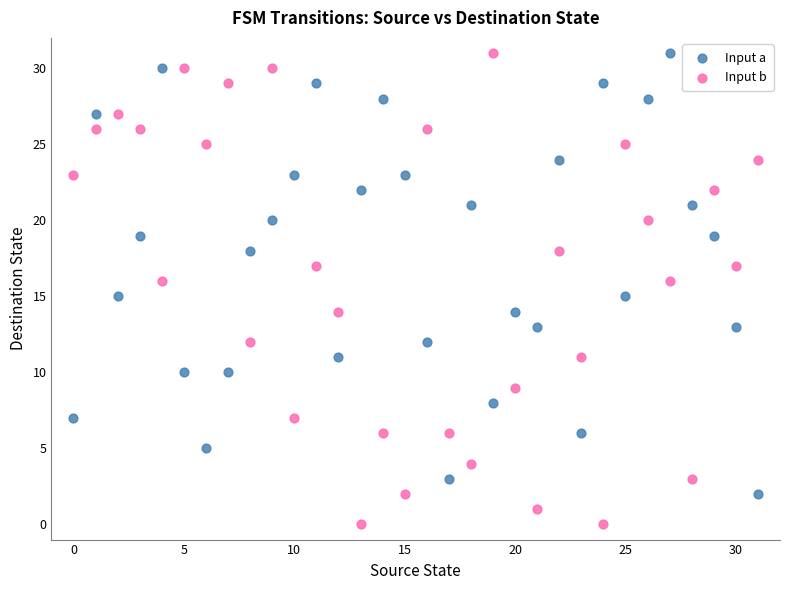

Across all data points, what is the range of Y values (max minus min)?

31